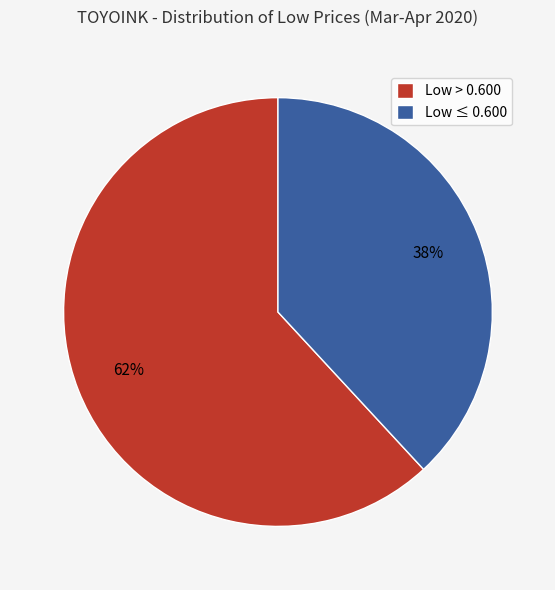

How many segments does this pie chart have?

2